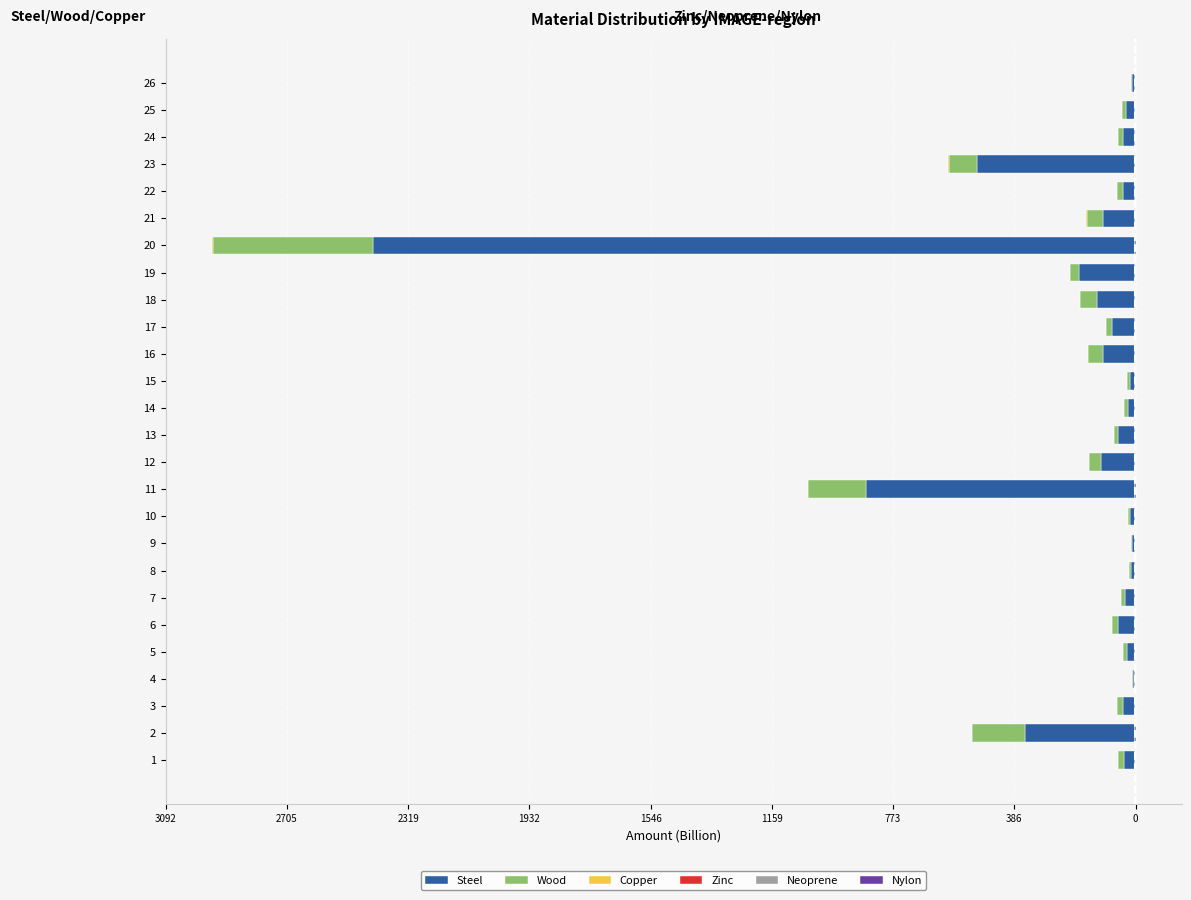

What position from the right is 22?

4